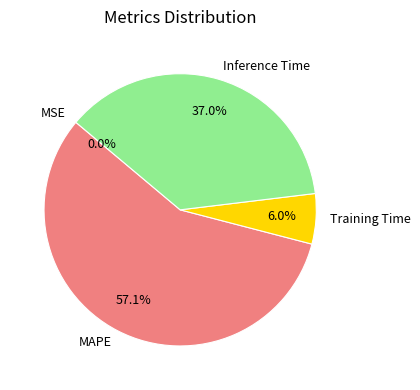

Between Training Time and MAPE, which is larger?

MAPE